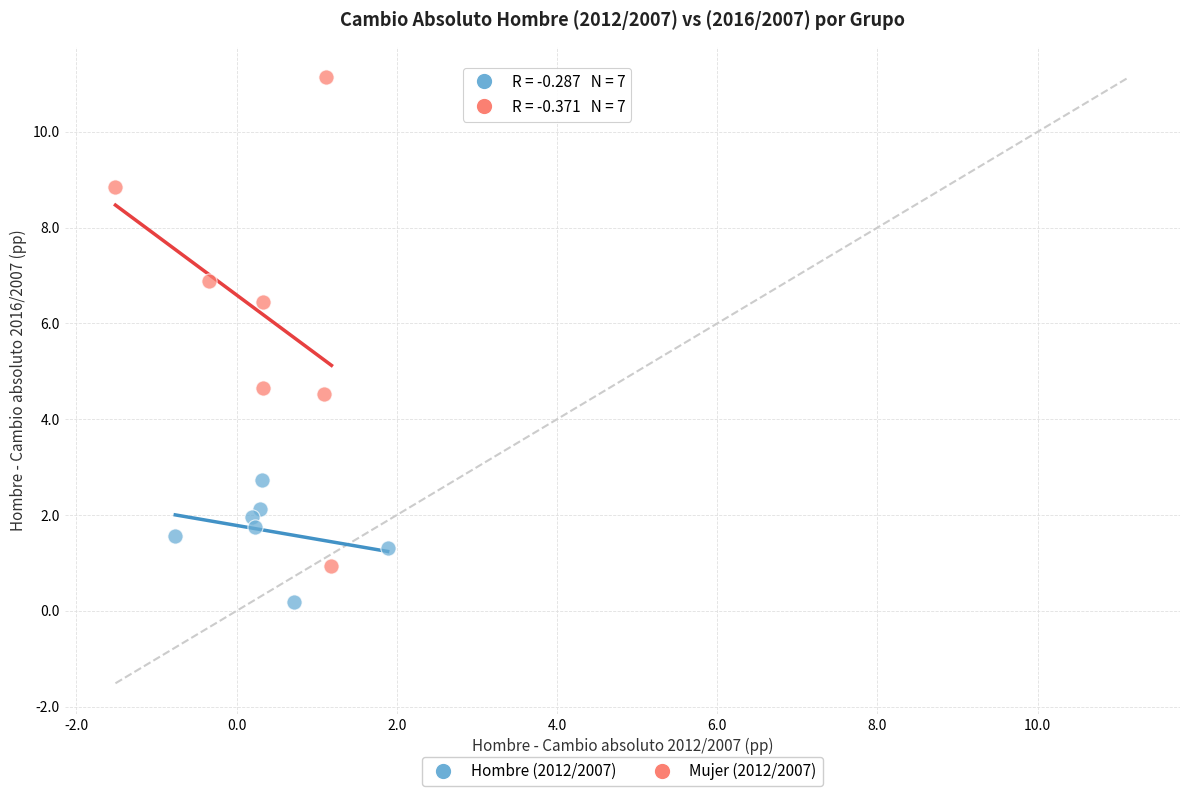

Which series contains the lowest Y value?

Hombre (2012/2007)